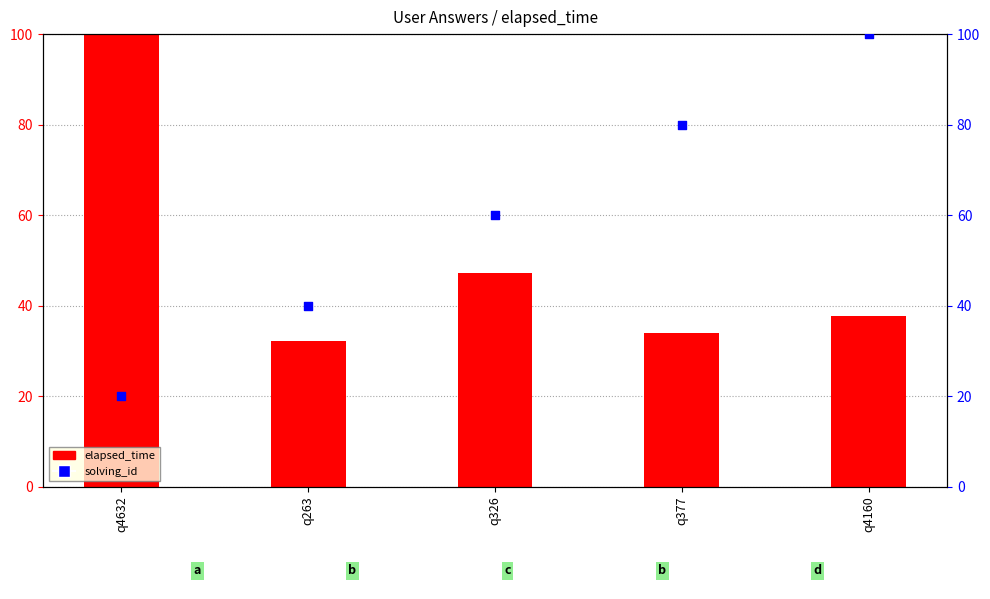

Which series contains the lowest Y value?

solving_id